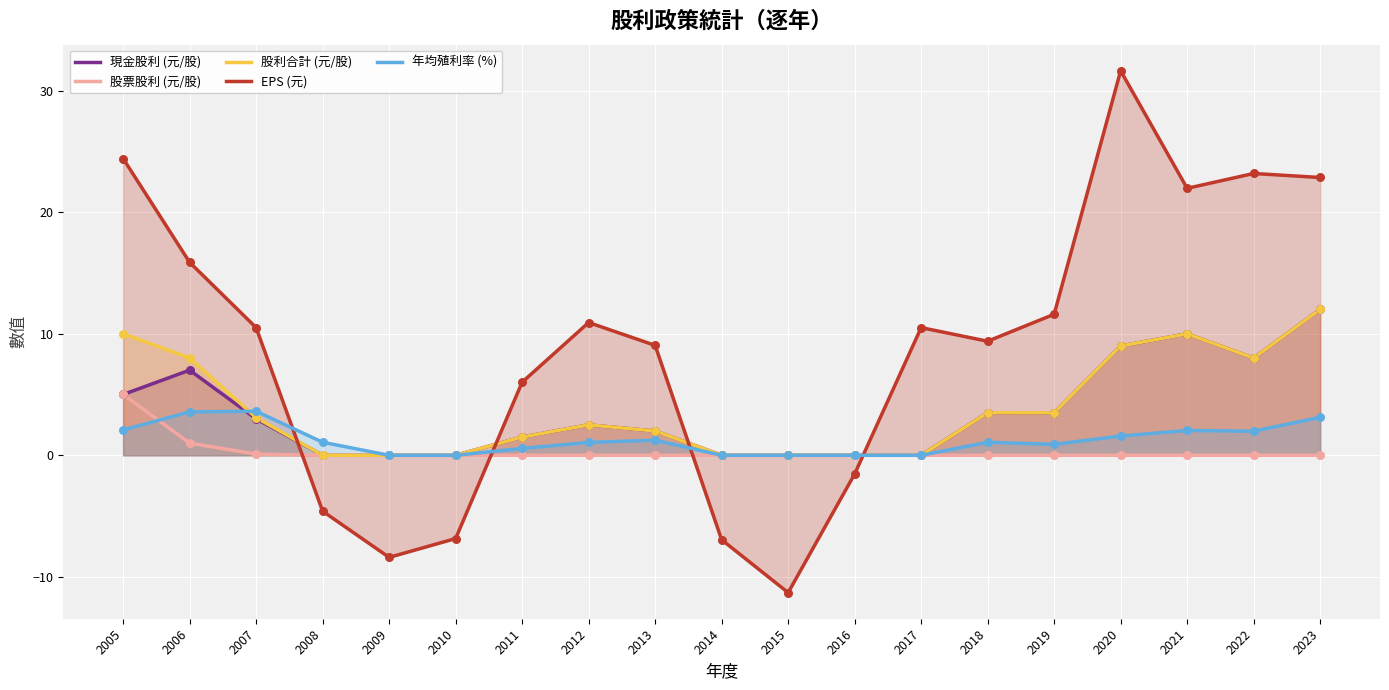

At which category is the sum across all series the highest?

2020